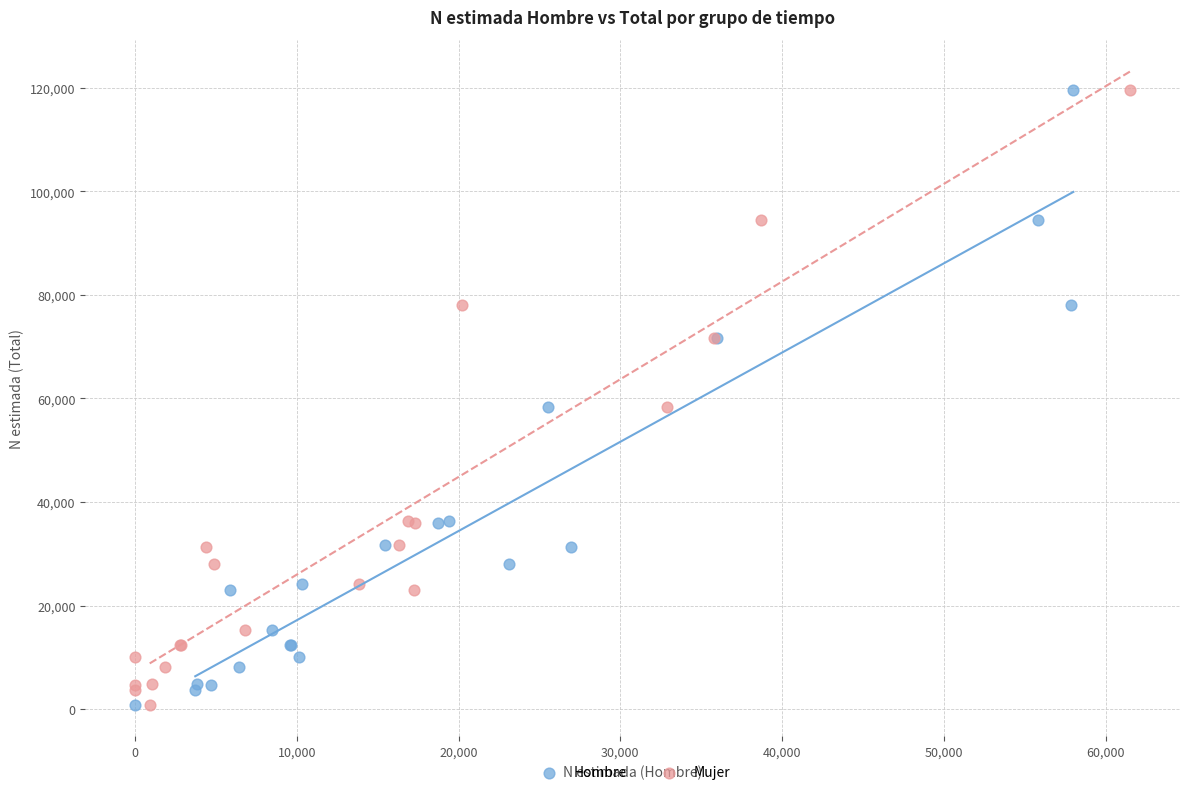

What are all the series names shown in the legend?

Hombre, Mujer